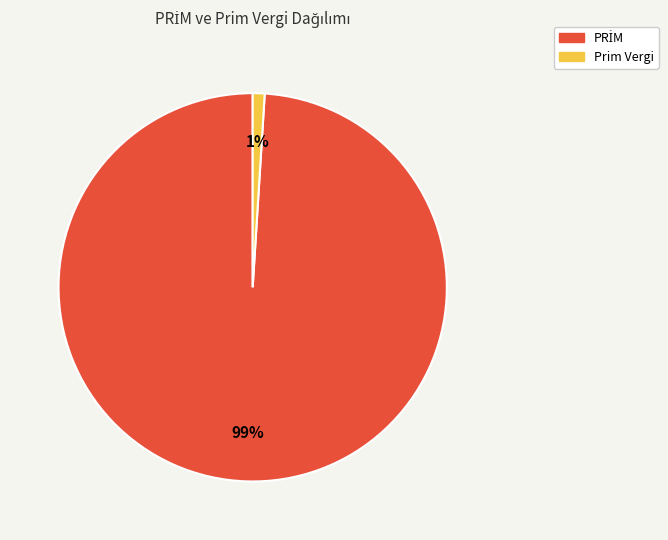

To the nearest percent, what is the average slice percentage?

50%